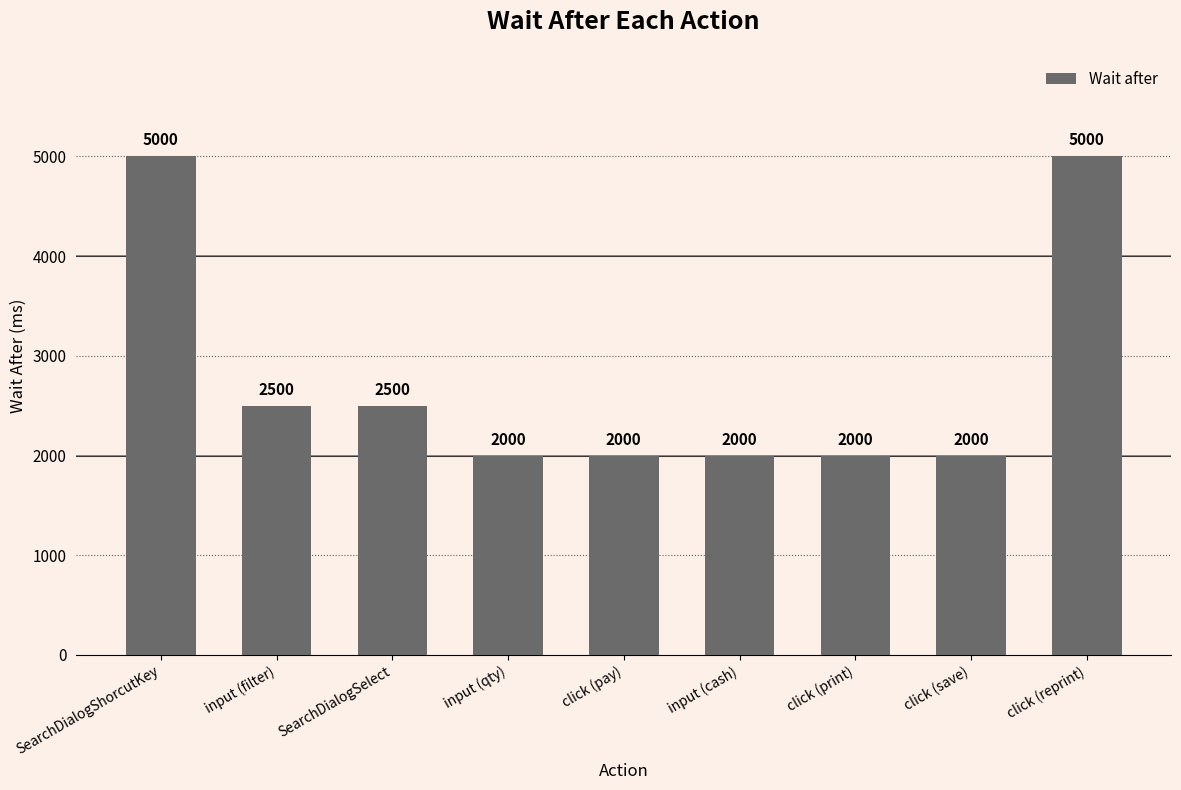

What is the smallest value displayed?

2000